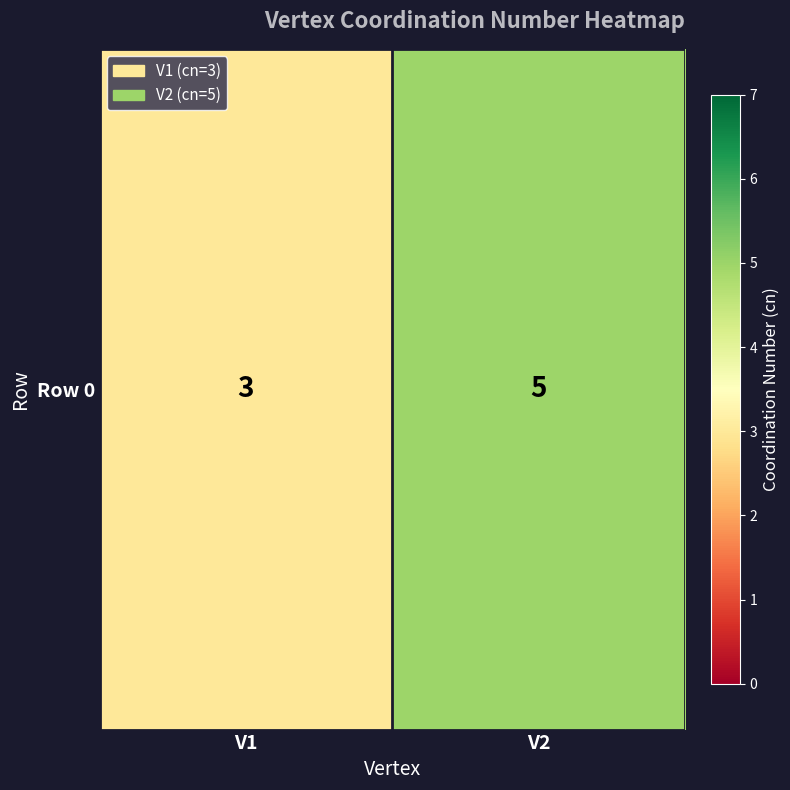

List the labels in order of value, largest first.

V2, V1